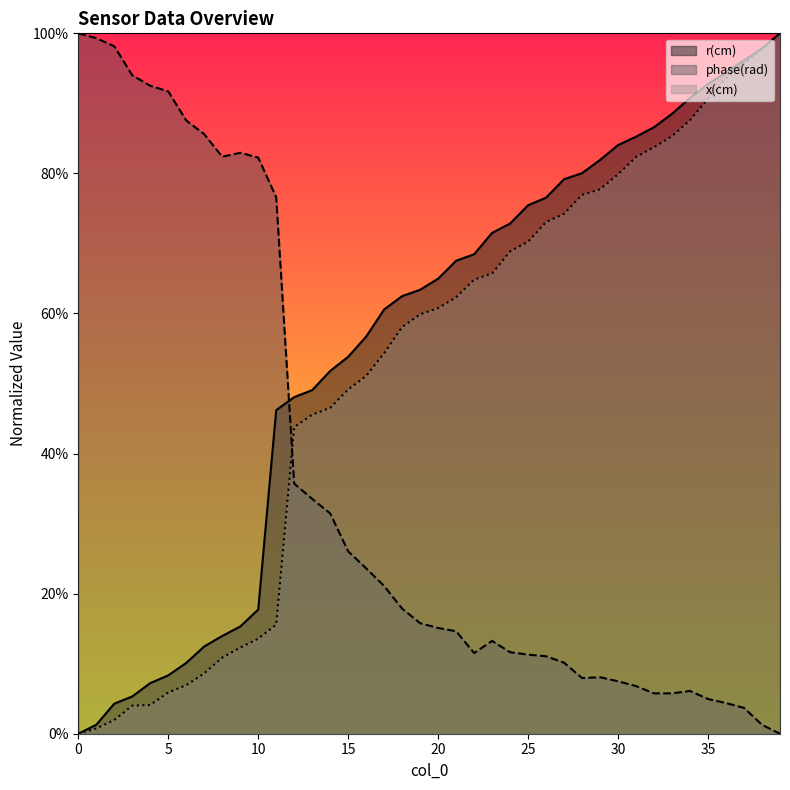

Reading left to right, transcribe all the data shown in this chart.

r(cm): 0=0.0	1=0.0	2=0.0	3=0.1	4=0.1	5=0.1	6=0.1	7=0.1	8=0.1	9=0.2	10=0.2	11=0.5	12=0.5	13=0.5	14=0.5	15=0.5	16=0.6	17=0.6	18=0.6	19=0.6	20=0.6	21=0.7	22=0.7	23=0.7	24=0.7	25=0.8	26=0.8	27=0.8	28=0.8	29=0.8	30=0.8	31=0.9	32=0.9	33=0.9	34=0.9	35=0.9	36=0.9	37=1.0	38=1.0	39=1.0
phase(rad): 0=1.0	1=1.0	2=1.0	3=0.9	4=0.9	5=0.9	6=0.9	7=0.9	8=0.8	9=0.8	10=0.8	11=0.8	12=0.4	13=0.3	14=0.3	15=0.3	16=0.2	17=0.2	18=0.2	19=0.2	20=0.2	21=0.1	22=0.1	23=0.1	24=0.1	25=0.1	26=0.1	27=0.1	28=0.1	29=0.1	30=0.1	31=0.1	32=0.1	33=0.1	34=0.1	35=0.0	36=0.0	37=0.0	38=0.0	39=0.0
x(cm): 0=0.0	1=0.0	2=0.0	3=0.0	4=0.0	5=0.1	6=0.1	7=0.1	8=0.1	9=0.1	10=0.1	11=0.2	12=0.4	13=0.5	14=0.5	15=0.5	16=0.5	17=0.5	18=0.6	19=0.6	20=0.6	21=0.6	22=0.6	23=0.7	24=0.7	25=0.7	26=0.7	27=0.7	28=0.8	29=0.8	30=0.8	31=0.8	32=0.8	33=0.9	34=0.9	35=0.9	36=0.9	37=1.0	38=1.0	39=1.0